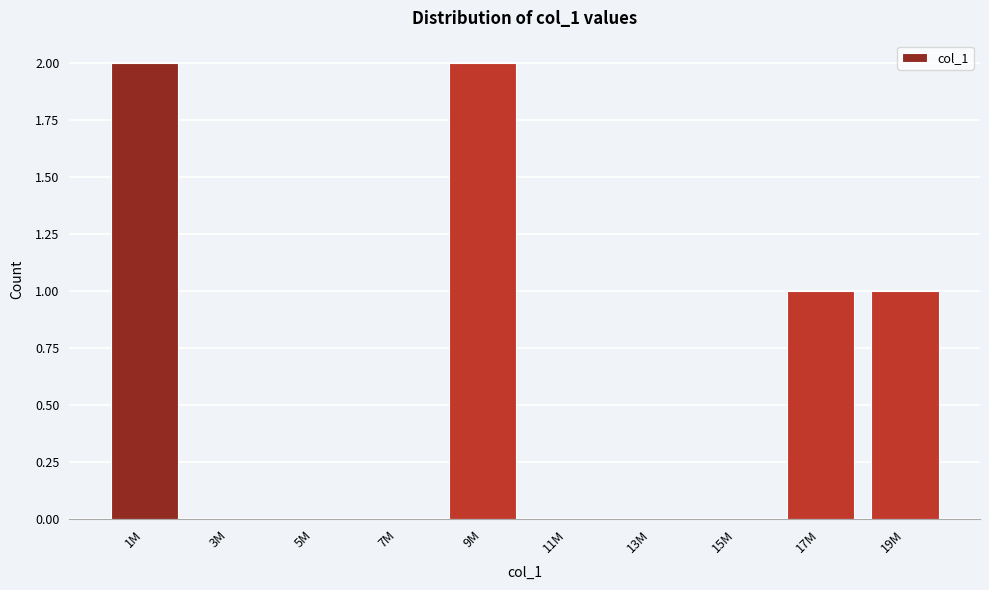

Reading right to left, list all the values displayed in this chart.

19M=1	17M=1	15M=0	13M=0	11M=0	9M=2	7M=0	5M=0	3M=0	1M=2